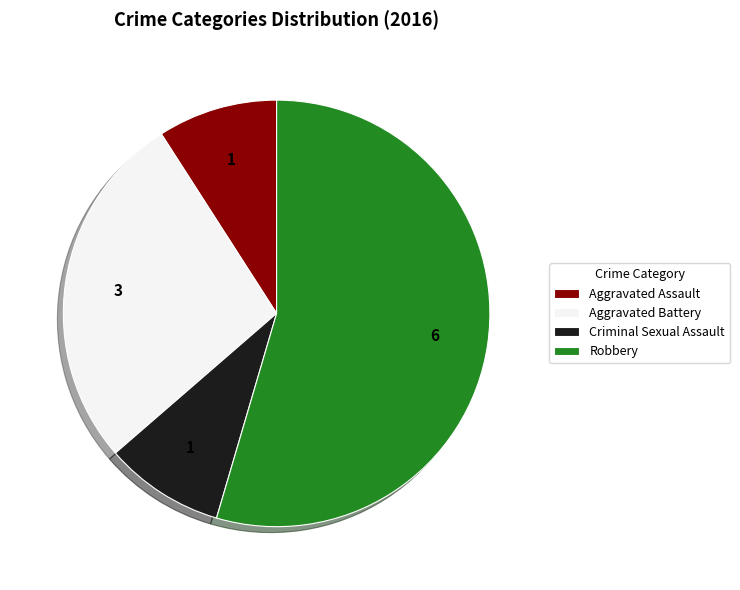

The Criminal Sexual Assault slice represents 19% of the pie. True or false?

False